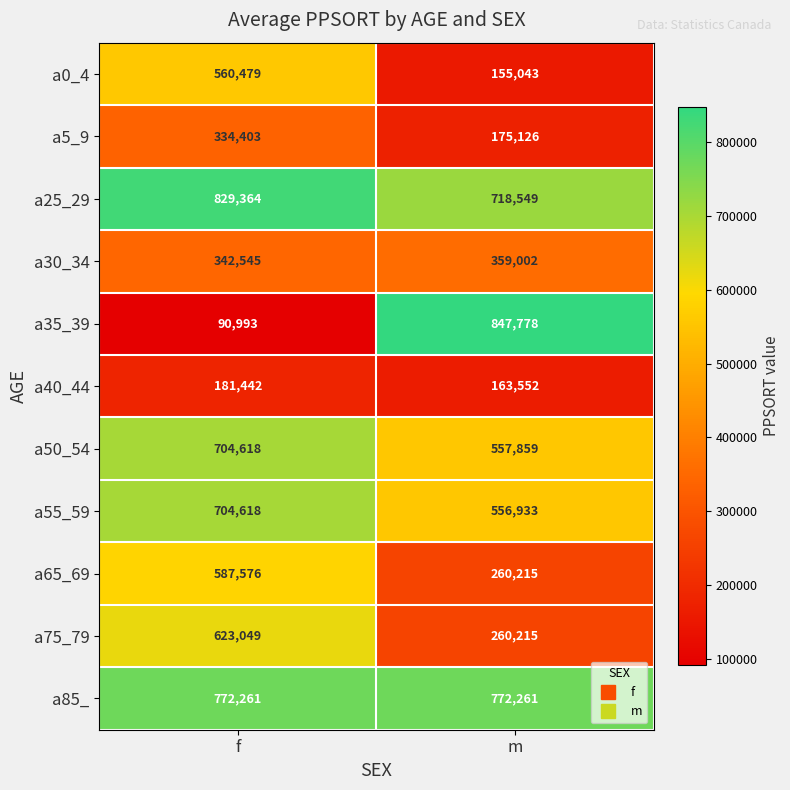

At which label does a5_9 reach its peak?

f